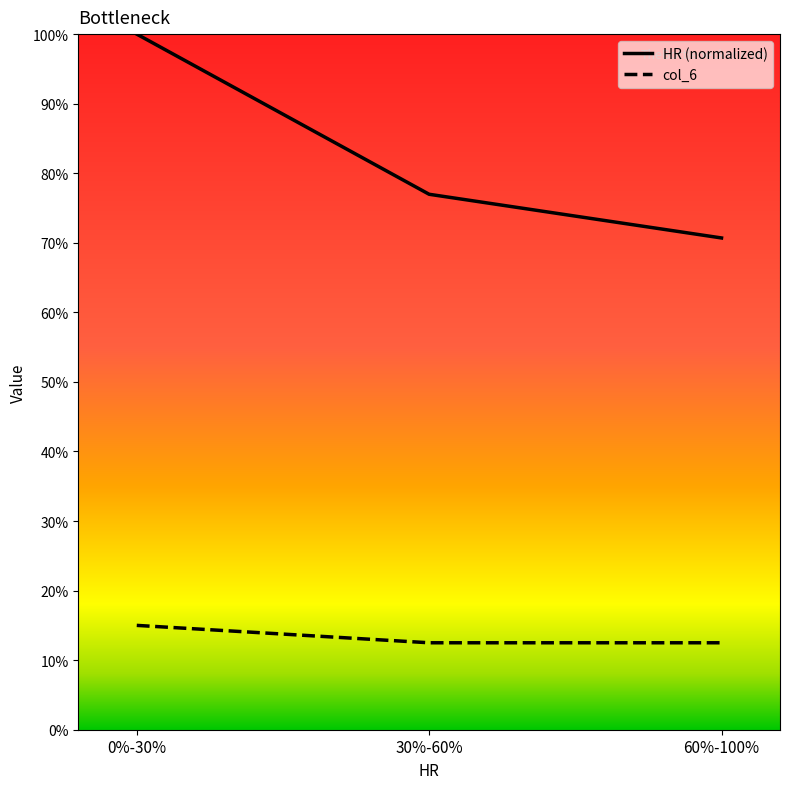

What is the sum of the HR (normalized) values at 60%-100% and 0%-30%?

1.7